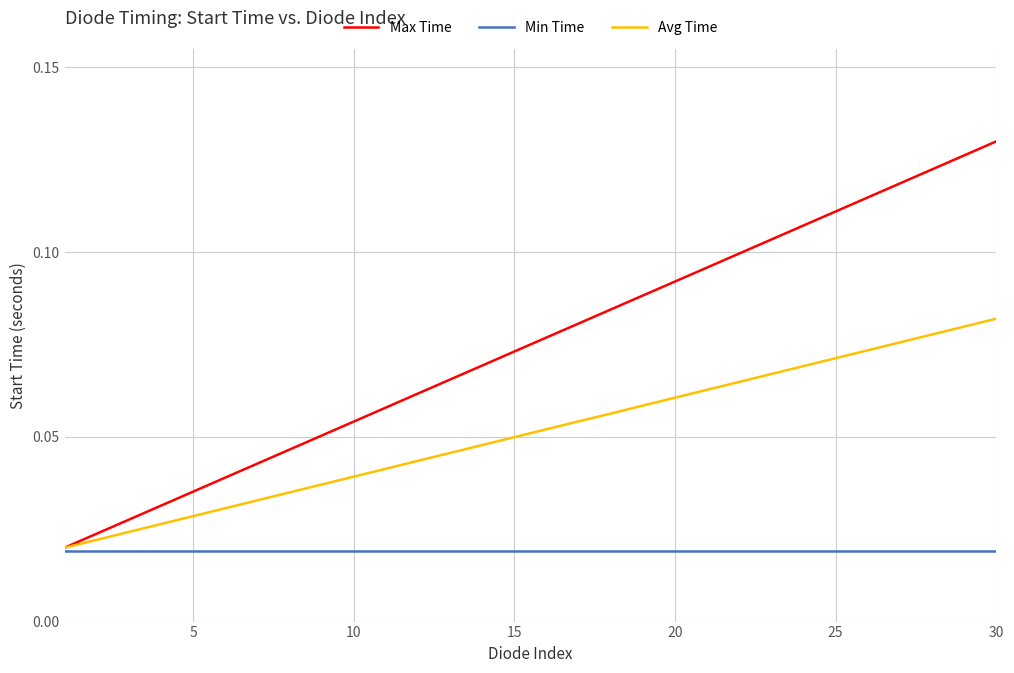

Which series has the largest total across all categories?

Max Time